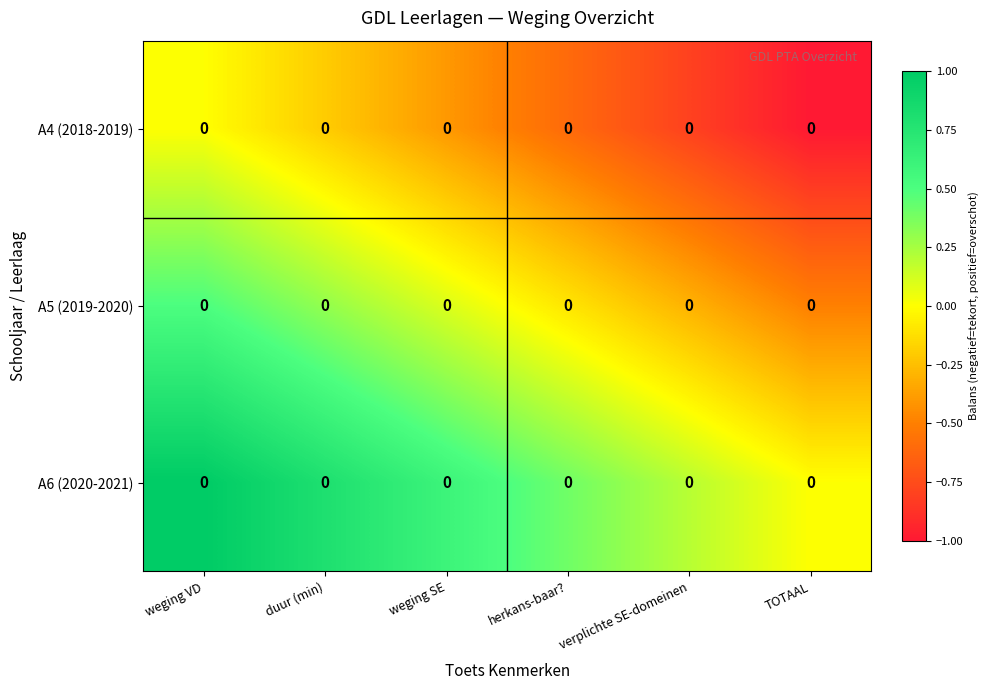

At which category does the chart reach its peak across all series?

weging VD